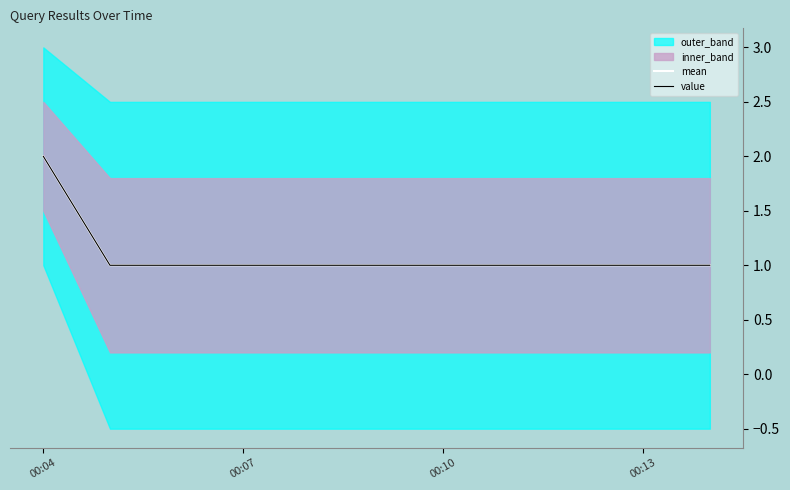

How many mean values are between 1 and 2?

4